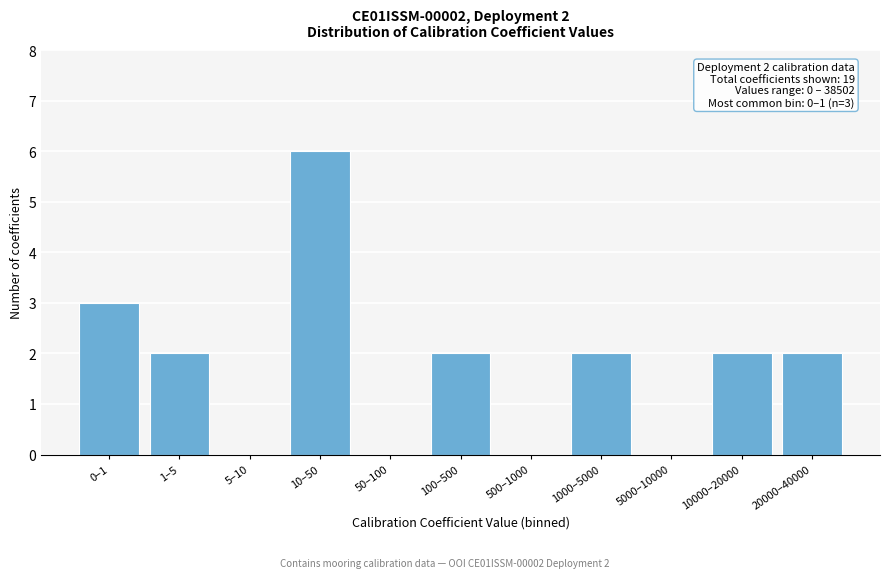

Reading left to right, list all the values displayed in this chart.

0–1=3	1–5=2	5–10=0	10–50=6	50–100=0	100–500=2	500–1000=0	1000–5000=2	5000–10000=0	10000–20000=2	20000–40000=2